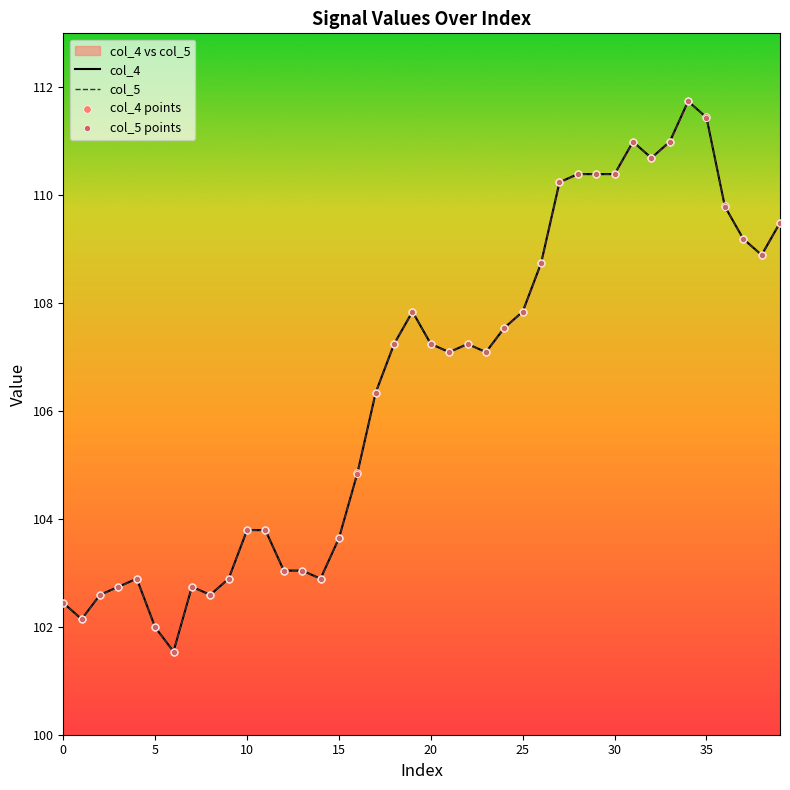

What is the total value across all series at 26?

435.0